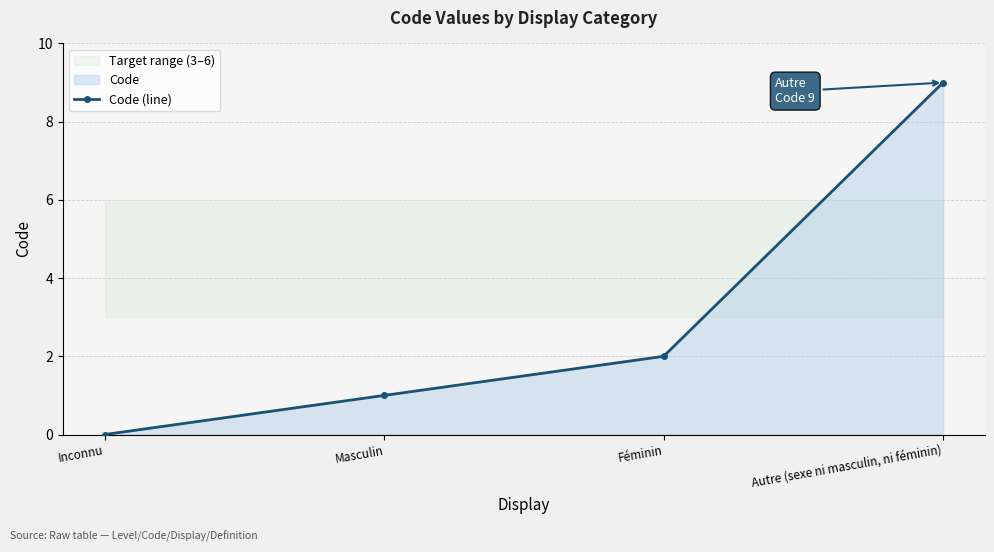

What value does the data have at Féminin?

2